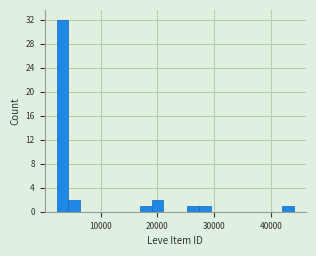

Read against the x-axis, roughly where is the centre of the tallest bar?

3000